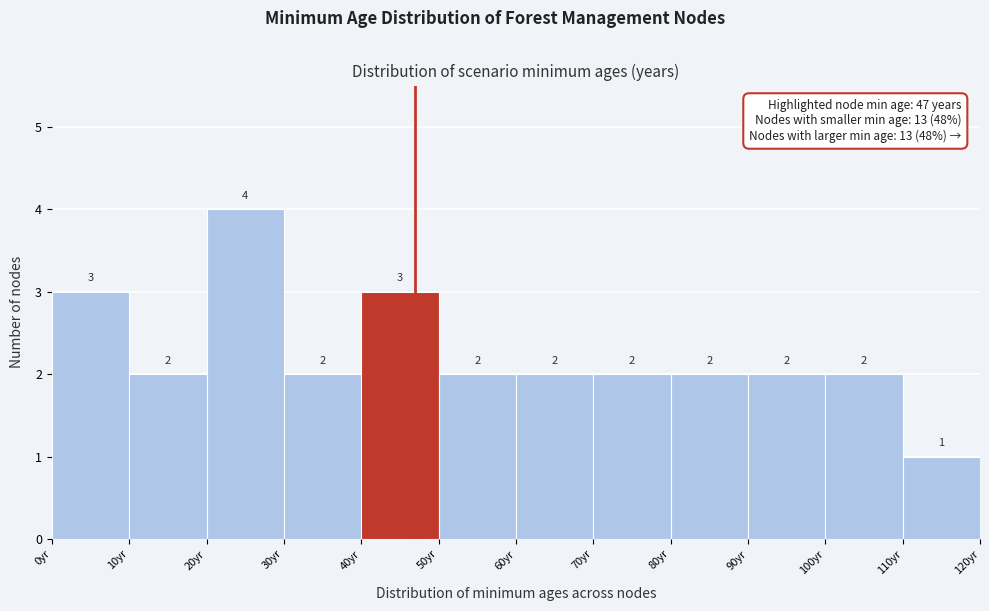

Which range on the x-axis has the tallest bar?

20 to 30